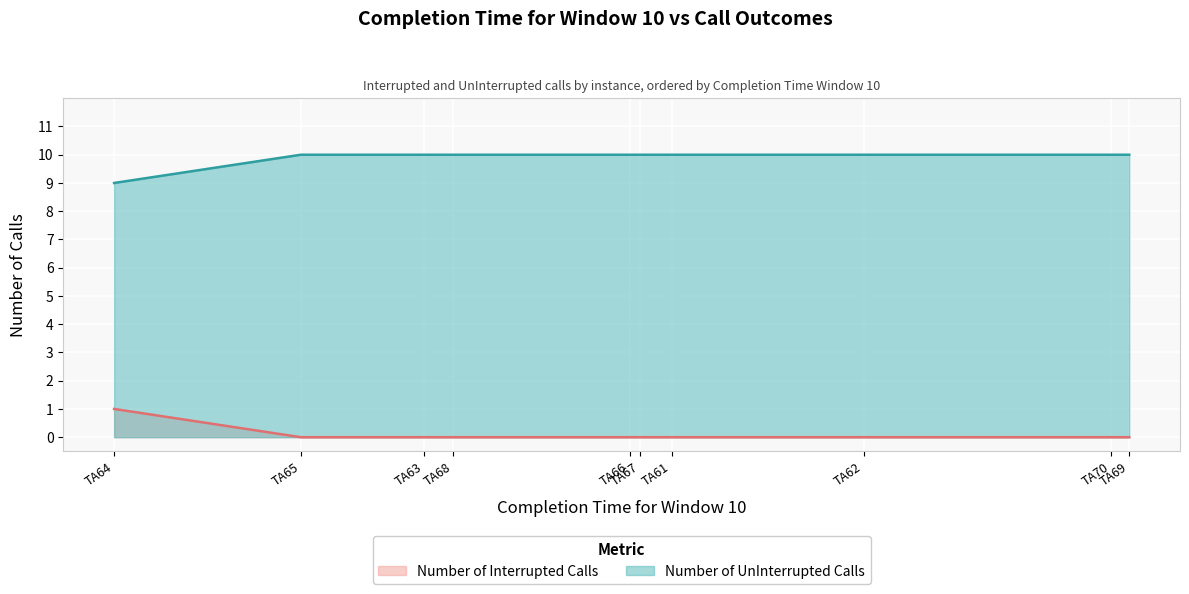

Reading left to right, what are all the values shown in this chart?

Number of Interrupted Calls: TA61=0	TA62=0	TA63=0	TA64=1	TA65=0	TA66=0	TA67=0	TA68=0	TA69=0	TA70=0
Number of UnInterrupted Calls: TA61=10	TA62=10	TA63=10	TA64=9	TA65=10	TA66=10	TA67=10	TA68=10	TA69=10	TA70=10